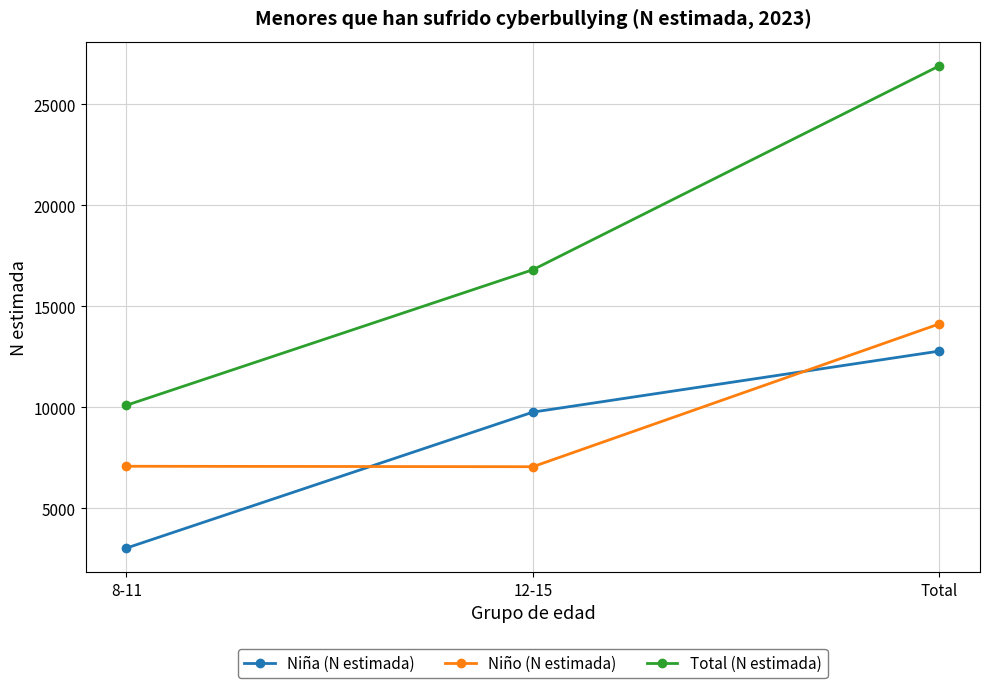

True or false: Total (N estimada) has a value of 26908 at Total.

True